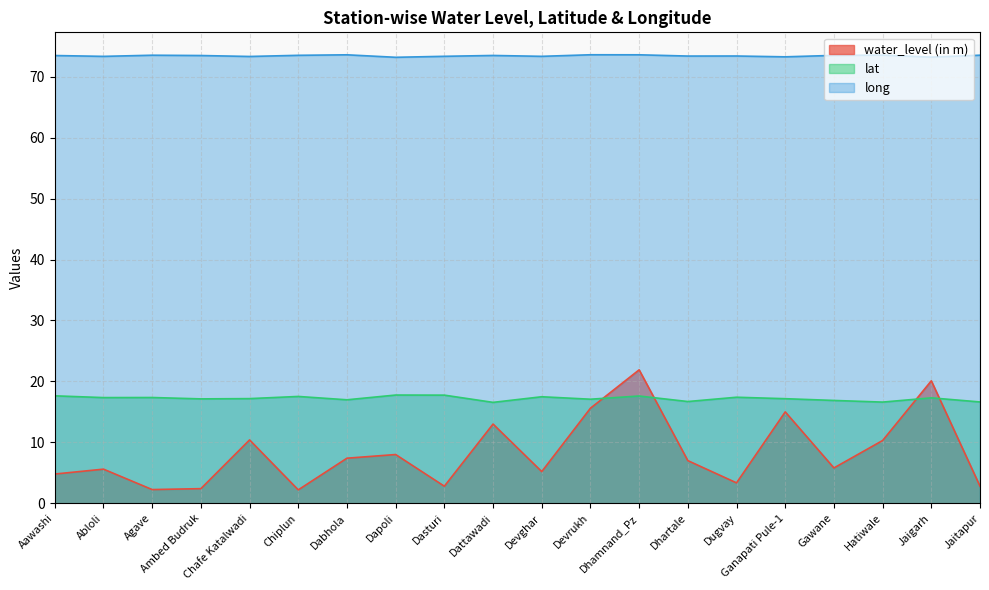

Reading left to right, what are all the values shown in this chart?

water_level (in m): Aawashi=4.8	Abloli=5.6	Agave=2.2	Ambed Budruk=2.4	Chafe Katalwadi=10.4	Chiplun=2.2	Dabhola=7.4	Dapoli=8.0	Dasturi=2.8	Dattawadi=13.0	Devghar=5.2	Devrukh=15.6	Dhamnand_Pz=21.9	Dhartale=7.0	Dugvay=3.4	Ganapati Pule-1=15.0	Gawane=5.8	Hatiwale=10.3	Jaigarh=20.1	Jaitapur=2.8
lat: Aawashi=17.6	Abloli=17.3	Agave=17.4	Ambed Budruk=17.1	Chafe Katalwadi=17.2	Chiplun=17.5	Dabhola=17.0	Dapoli=17.8	Dasturi=17.7	Dattawadi=16.6	Devghar=17.5	Devrukh=17.1	Dhamnand_Pz=17.6	Dhartale=16.7	Dugvay=17.4	Ganapati Pule-1=17.2	Gawane=16.9	Hatiwale=16.6	Jaigarh=17.3	Jaitapur=16.6
long: Aawashi=73.5	Abloli=73.3	Agave=73.5	Ambed Budruk=73.5	Chafe Katalwadi=73.3	Chiplun=73.5	Dabhola=73.6	Dapoli=73.2	Dasturi=73.4	Dattawadi=73.5	Devghar=73.3	Devrukh=73.6	Dhamnand_Pz=73.6	Dhartale=73.4	Dugvay=73.4	Ganapati Pule-1=73.3	Gawane=73.5	Hatiwale=73.5	Jaigarh=73.2	Jaitapur=73.5